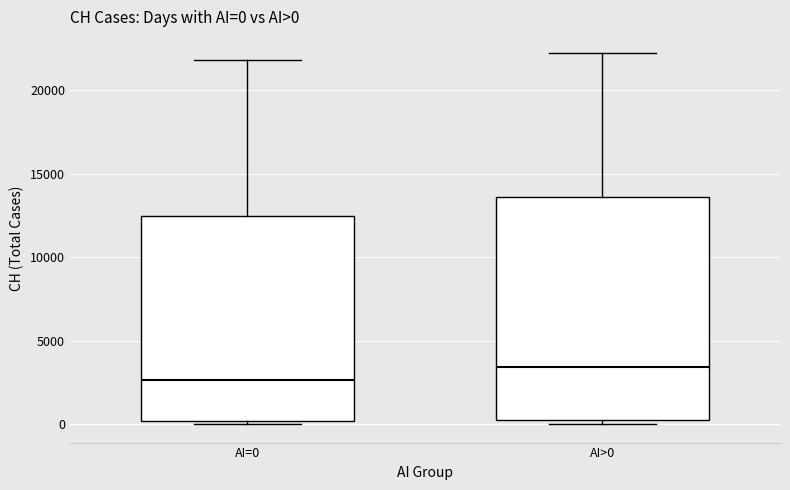

Which box's median line is the lowest?

AI=0